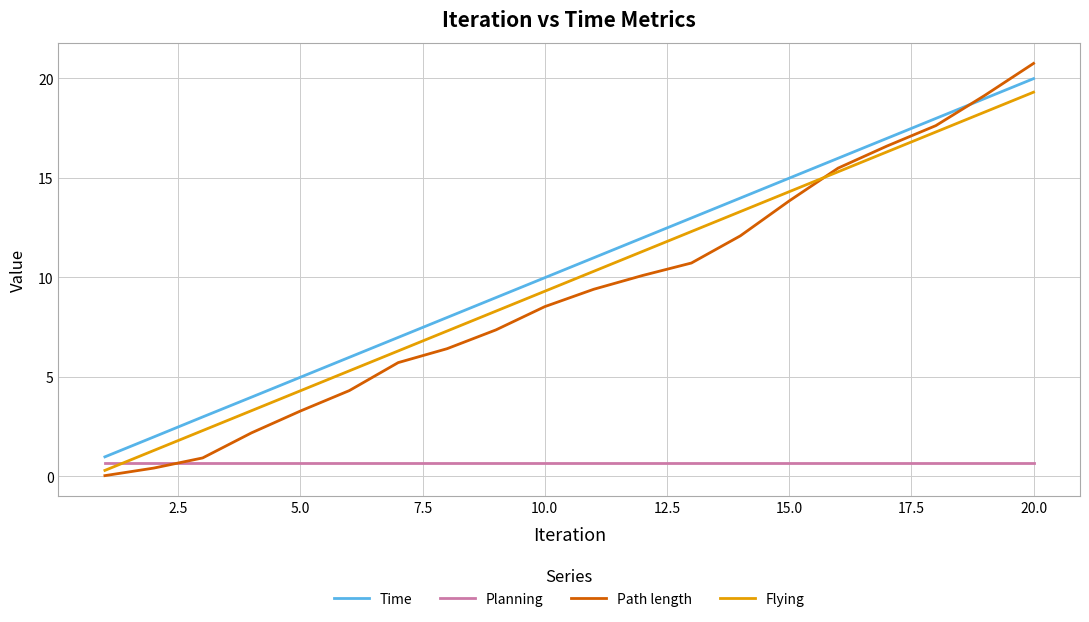

True or false: Flying and Time intersect in this chart.

False